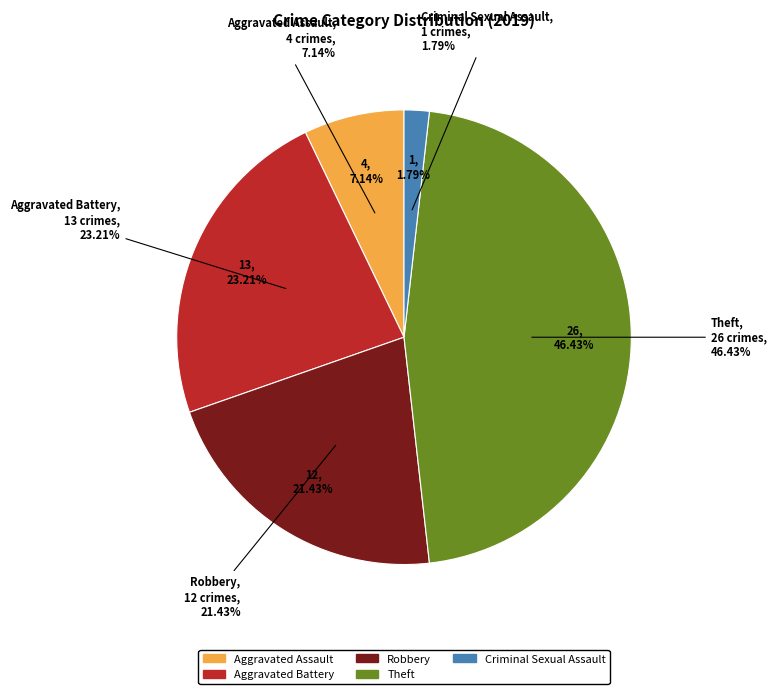

Which category has the biggest portion of the pie?

Theft